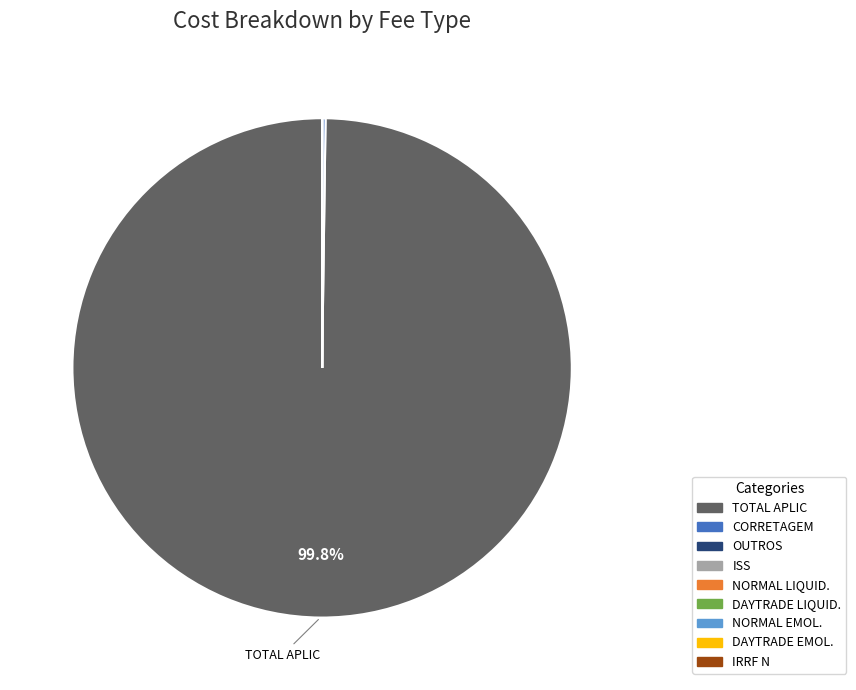

Is there any slice that represents more than half of the pie?

Yes